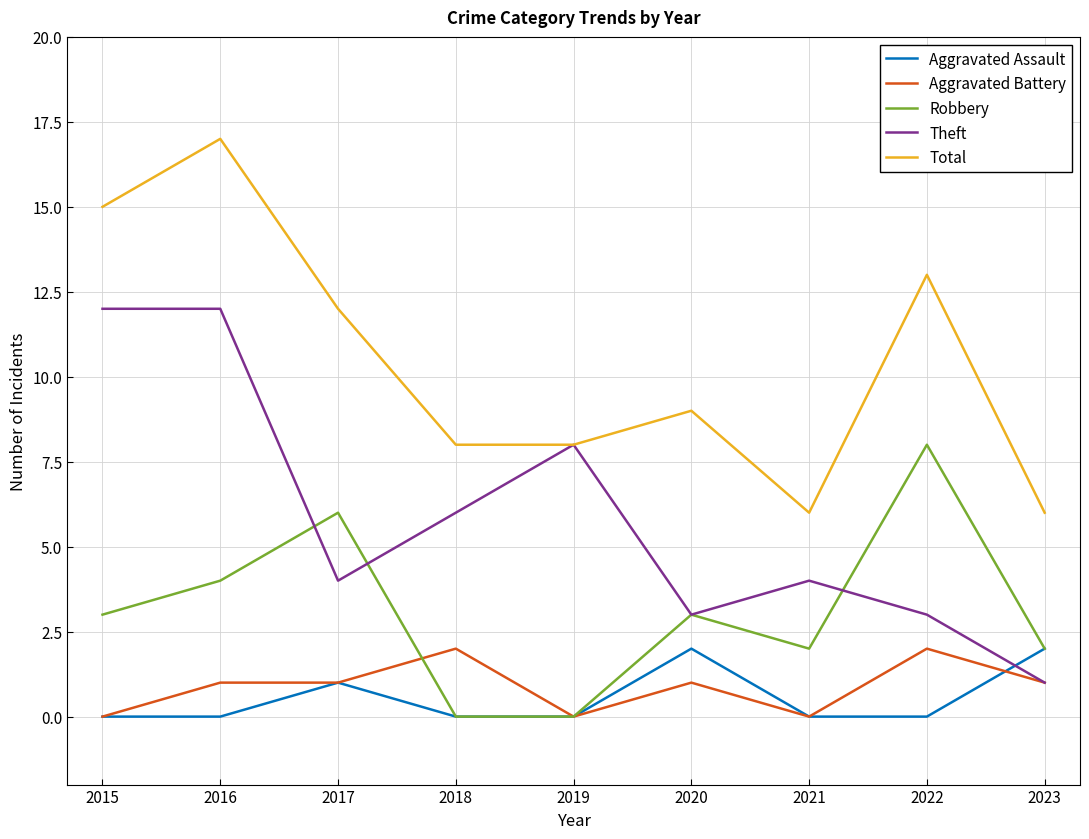

Reading left to right, what are all the values shown in this chart?

Aggravated Assault: 2015=0	2016=0	2017=1	2018=0	2019=0	2020=2	2021=0	2022=0	2023=2
Aggravated Battery: 2015=0	2016=1	2017=1	2018=2	2019=0	2020=1	2021=0	2022=2	2023=1
Robbery: 2015=3	2016=4	2017=6	2018=0	2019=0	2020=3	2021=2	2022=8	2023=2
Theft: 2015=12	2016=12	2017=4	2018=6	2019=8	2020=3	2021=4	2022=3	2023=1
Total: 2015=15	2016=17	2017=12	2018=8	2019=8	2020=9	2021=6	2022=13	2023=6